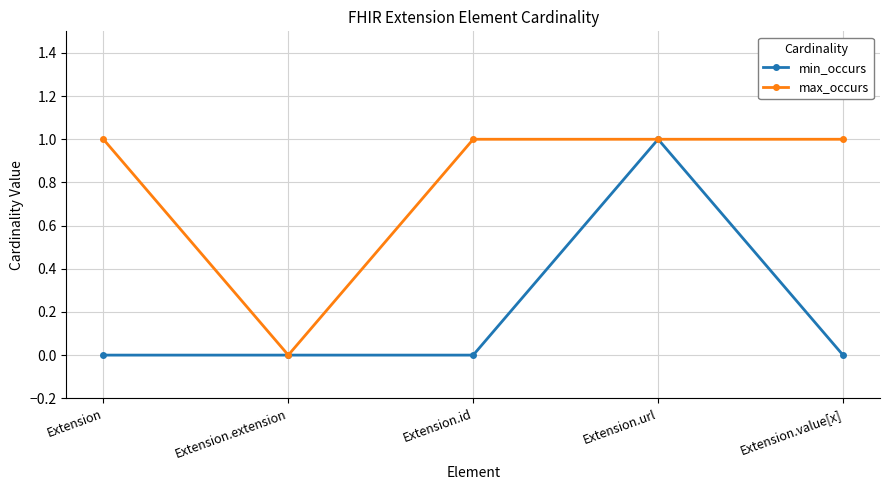

Rank the series by their average value, from lowest to highest.

min_occurs, max_occurs